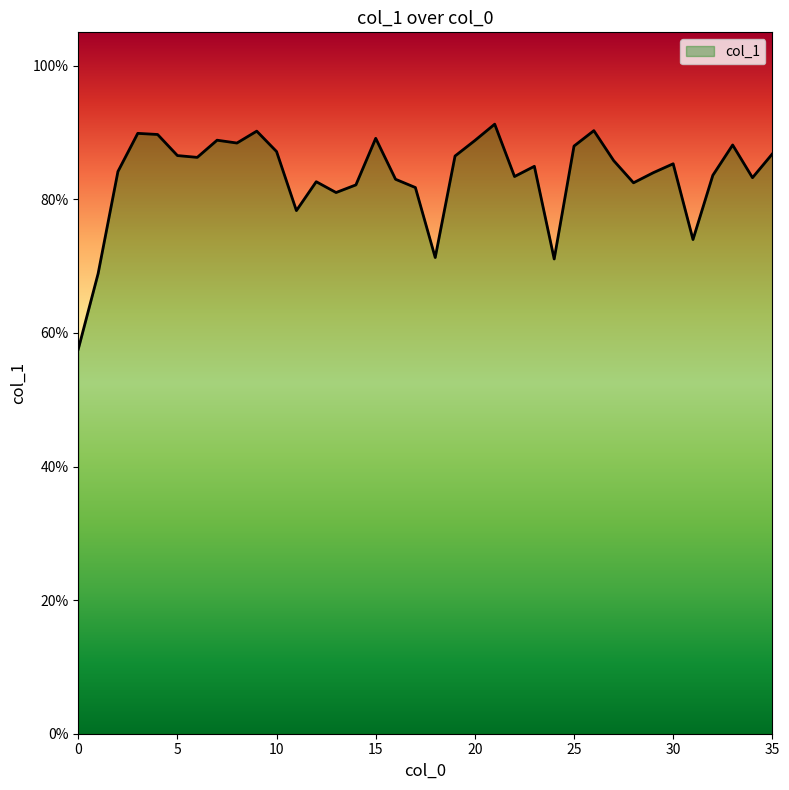

Rank the categories by value from lowest to highest.

0, 1, 24, 18, 31, 11, 13, 17, 14, 28, 12, 16, 34, 22, 32, 29, 2, 23, 30, 27, 6, 19, 5, 35, 10, 25, 33, 8, 20, 7, 15, 4, 3, 9, 26, 21